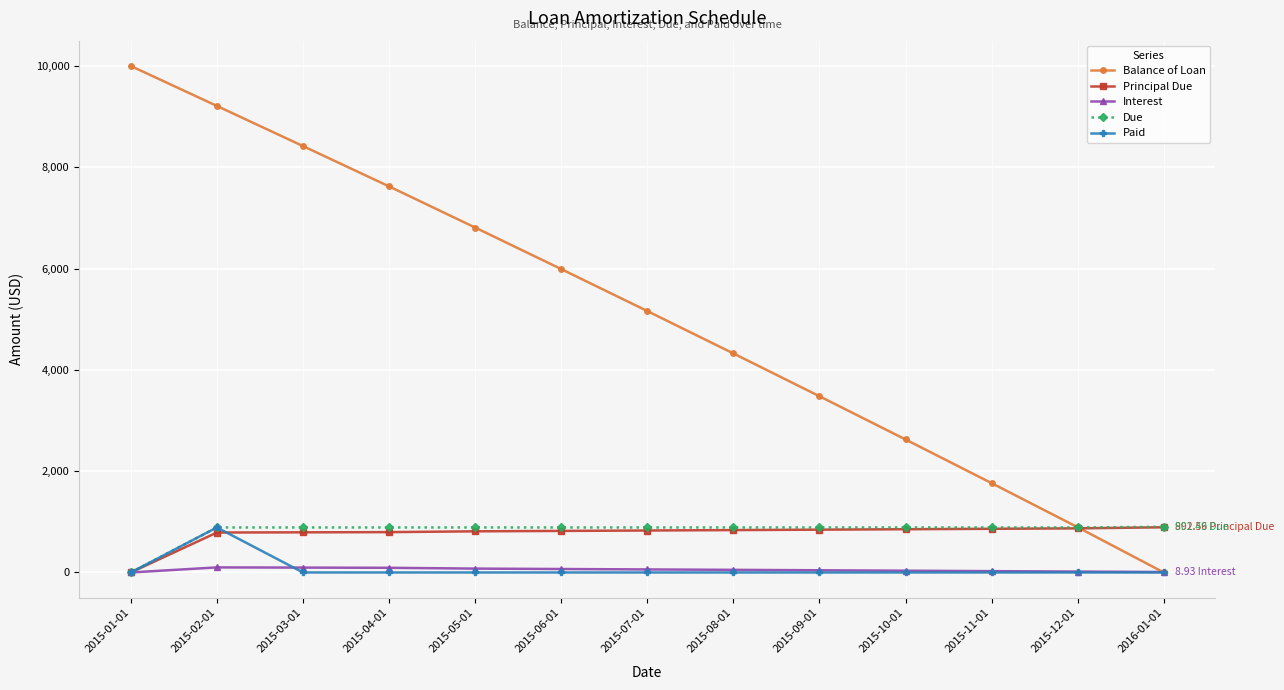

Which series has the largest range (max minus min)?

Balance of Loan